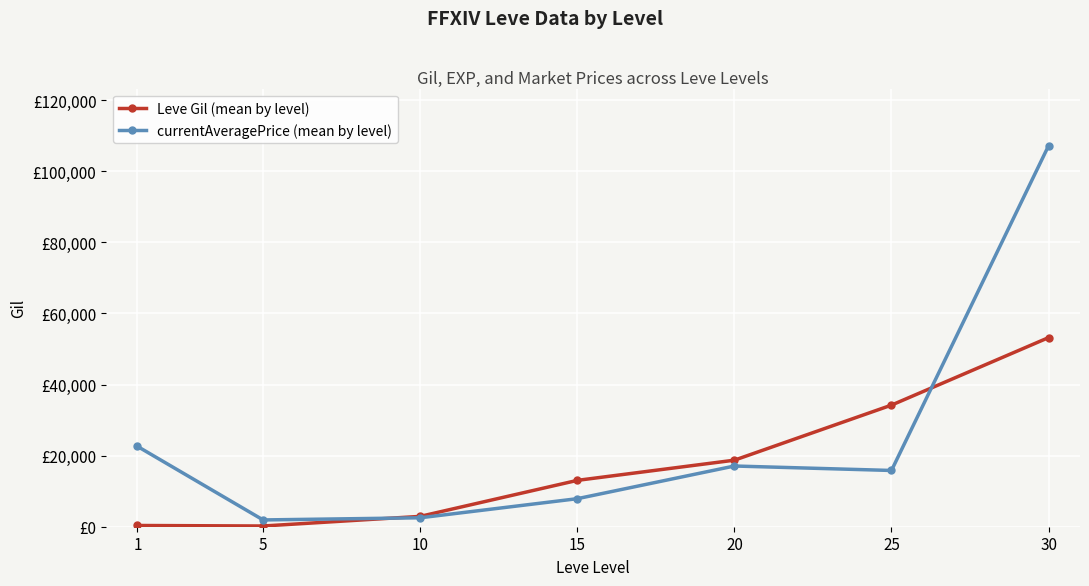

What are all the series names shown in the legend?

Leve Gil (mean by level), currentAveragePrice (mean by level)